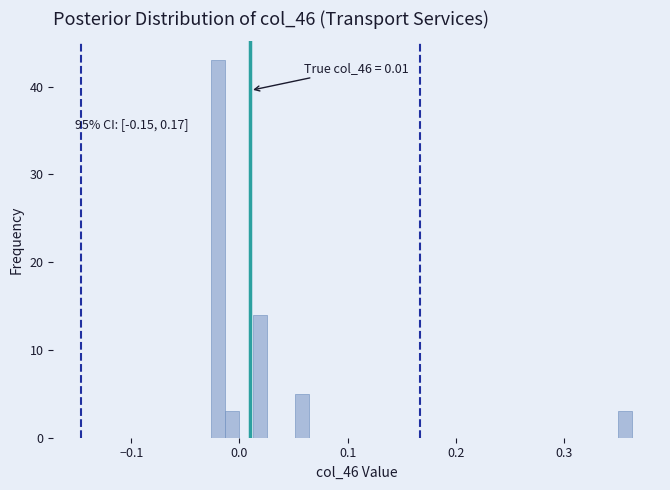

Read against the x-axis, roughly where is the centre of the tallest bar?

-0.02